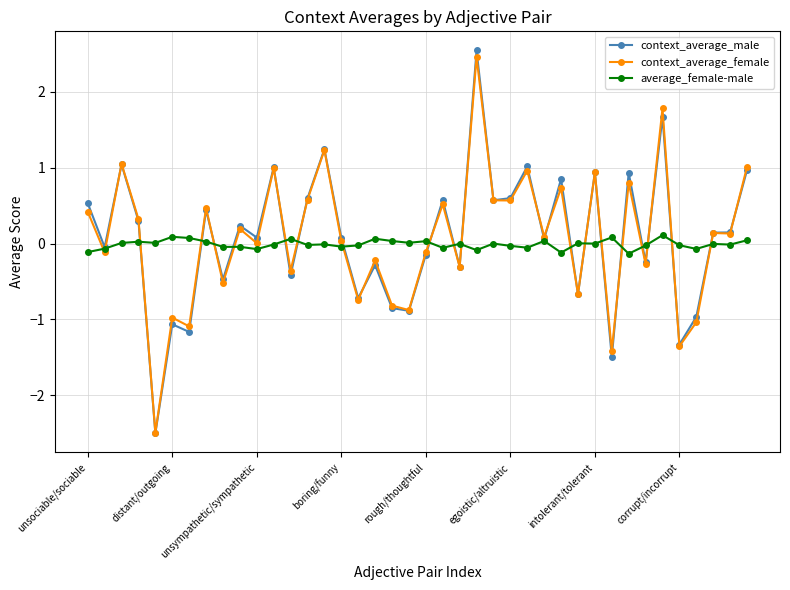

Which series has the largest range (max minus min)?

context_average_male